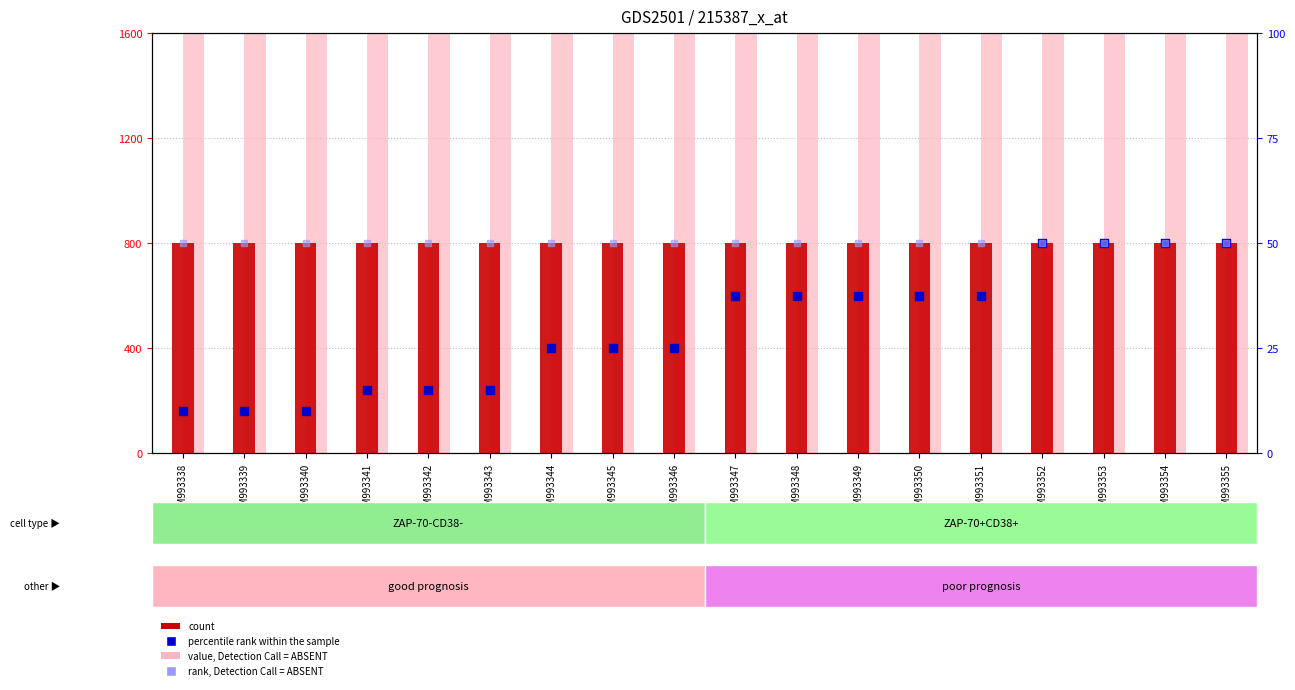

Is the value of value, Detection Call = ABSENT at GSM993344 greater than the value of count at GSM993352?

Yes